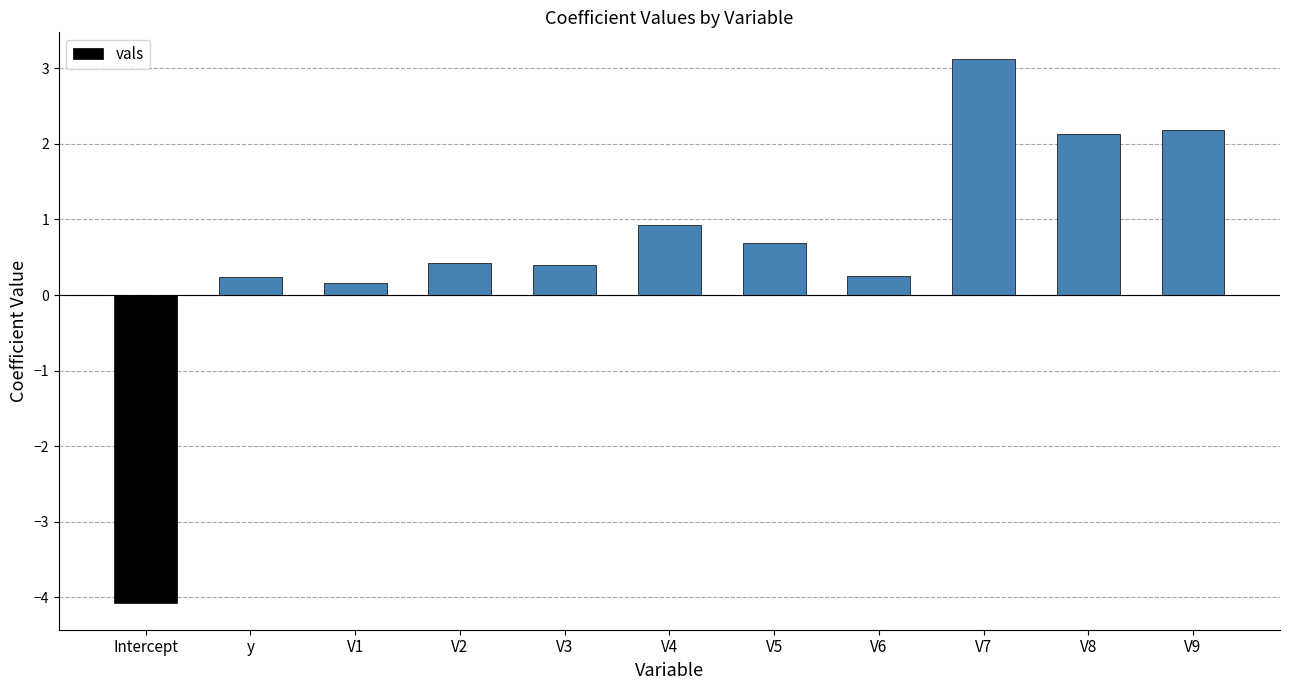

What is the difference between the maximum and minimum values?

7.2